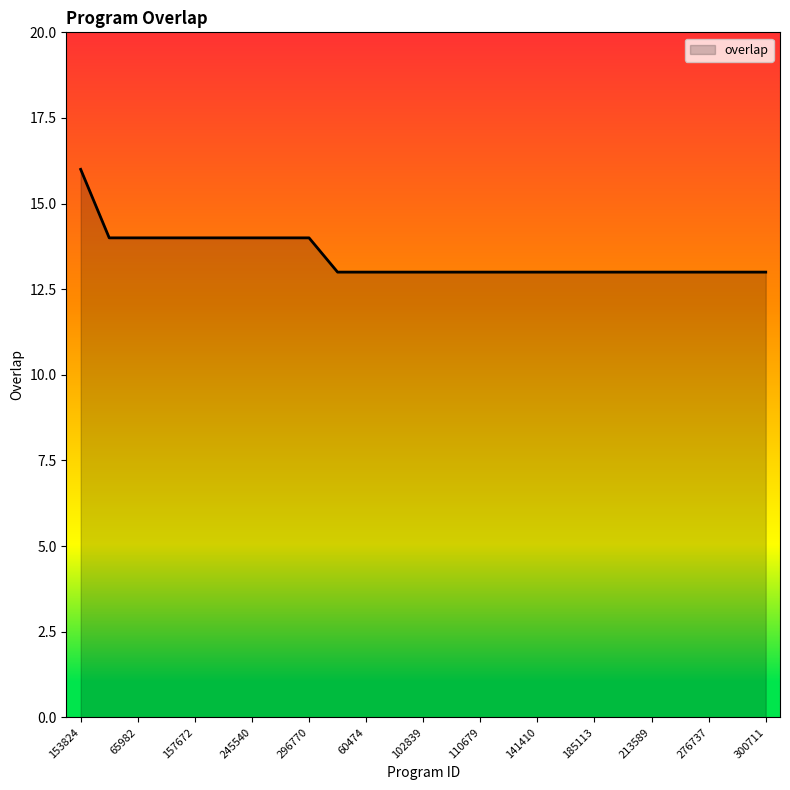

How many lines are shown in the chart?

1